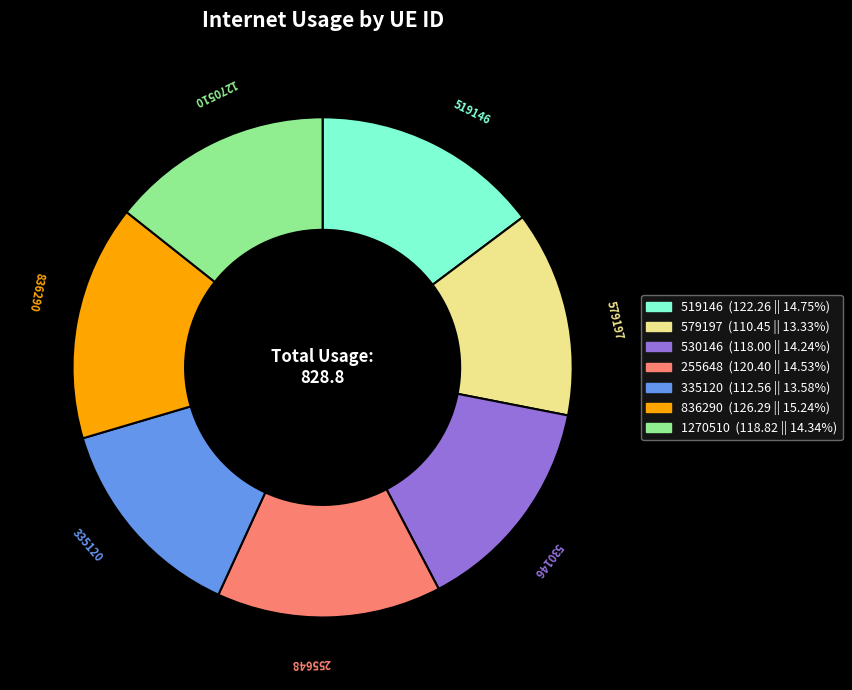

How many segments does this pie chart have?

7